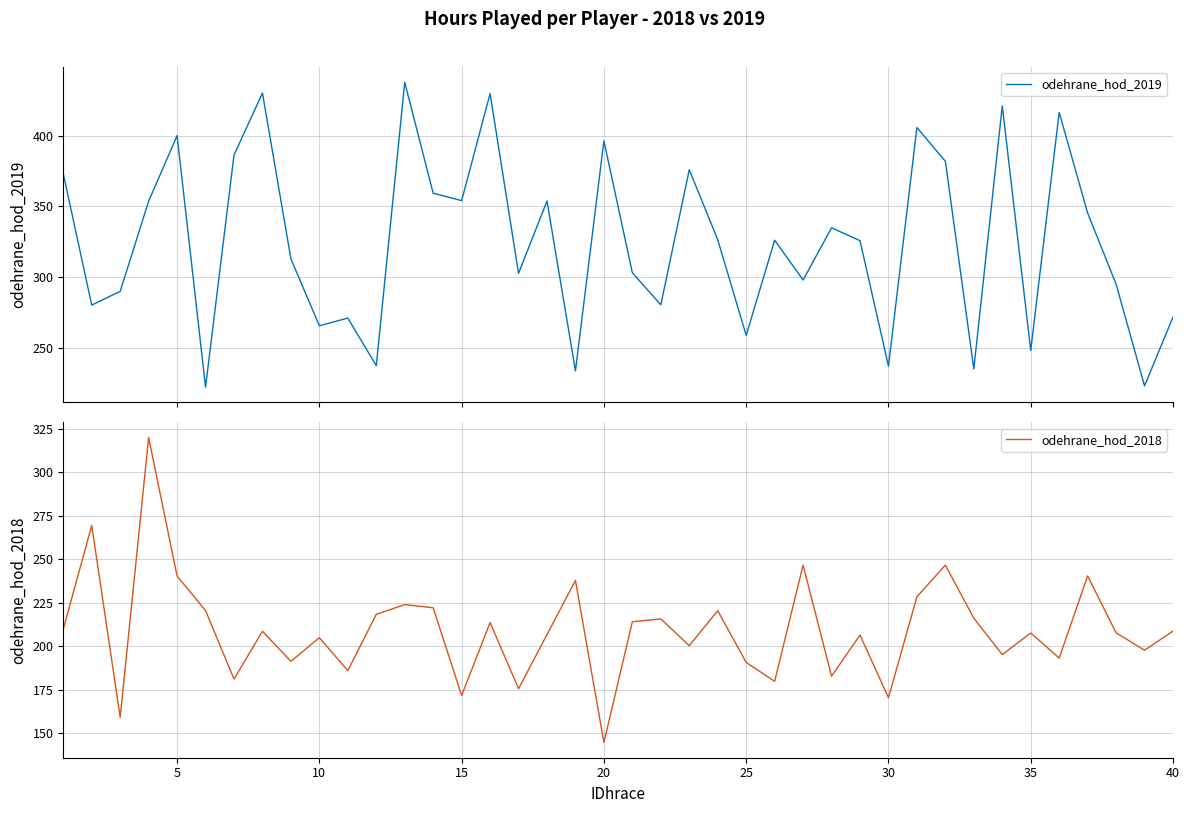

How many lines are shown in the chart?

2